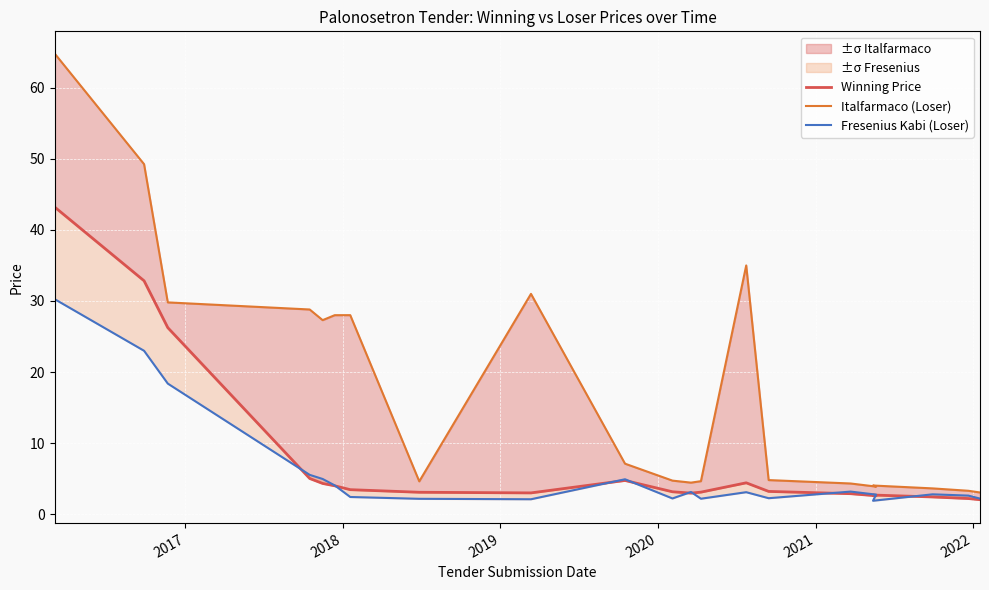

In Italfarmaco (Loser), how many points are higher than both neighbors (excluding endpoints)?

4